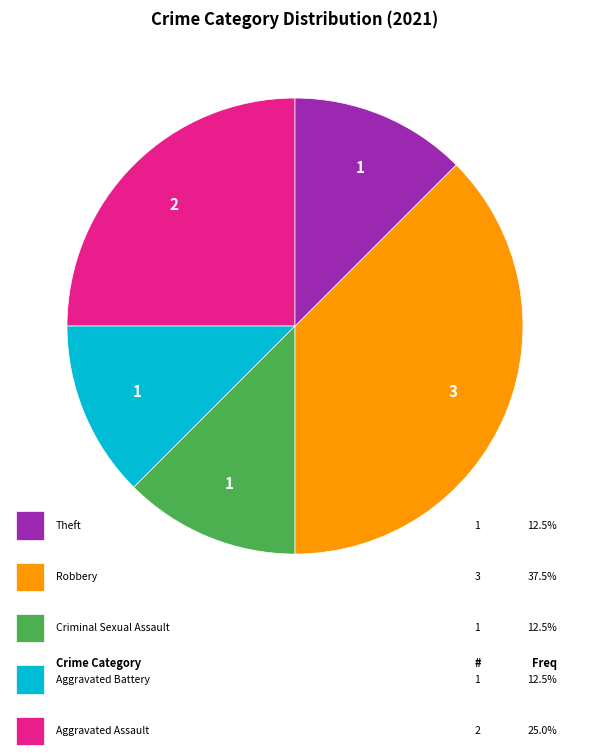

How many slices are in this pie chart?

5